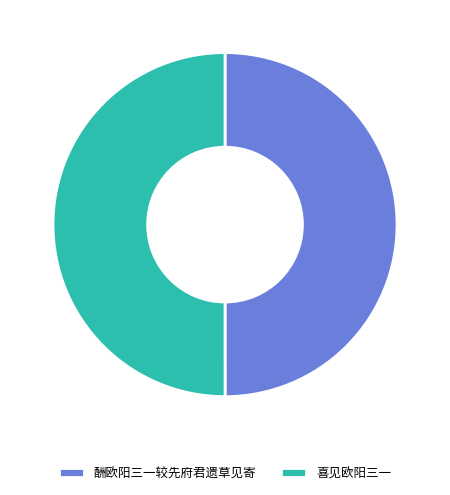

True or false: 喜见欧阳三一 accounts for 50% of the total.

True